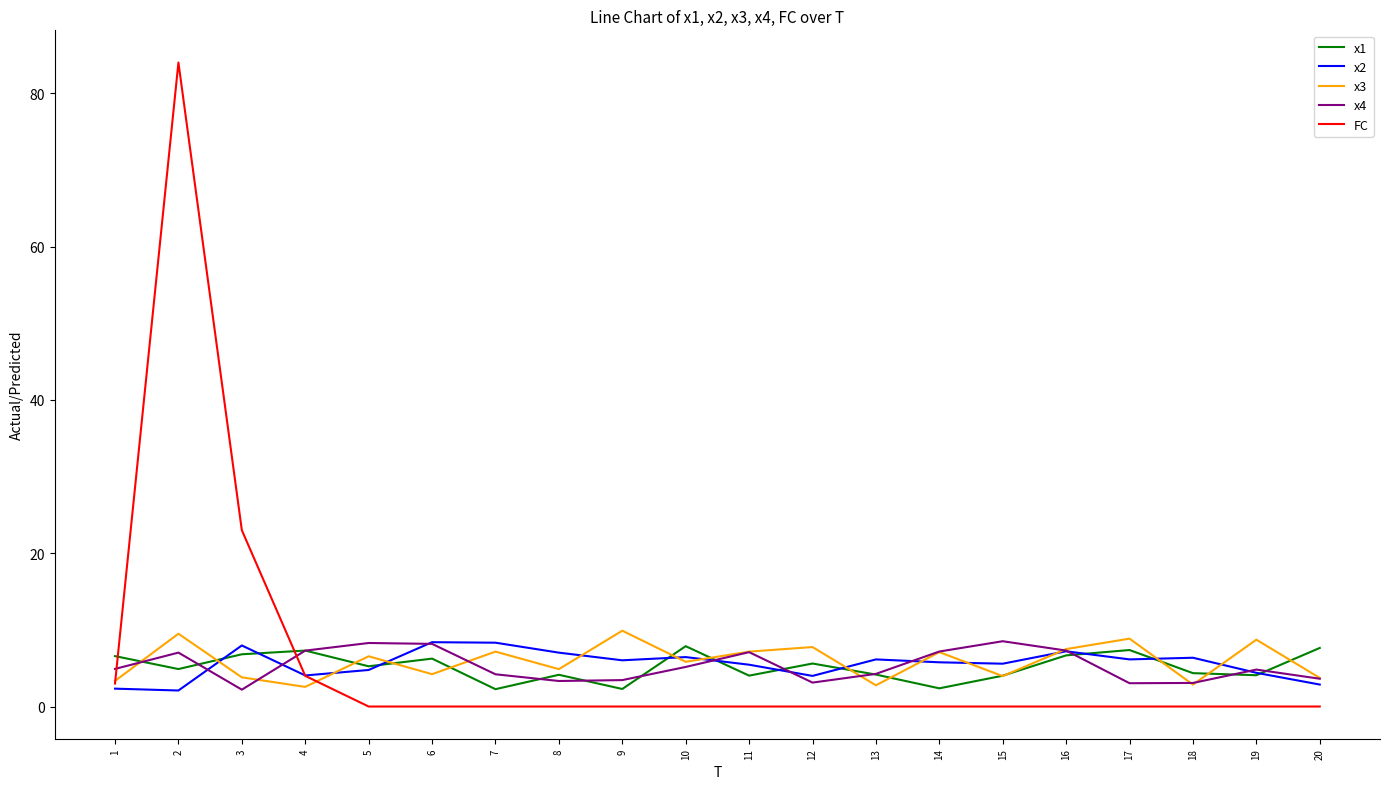

What is the highest value of the x3 series?

9.9